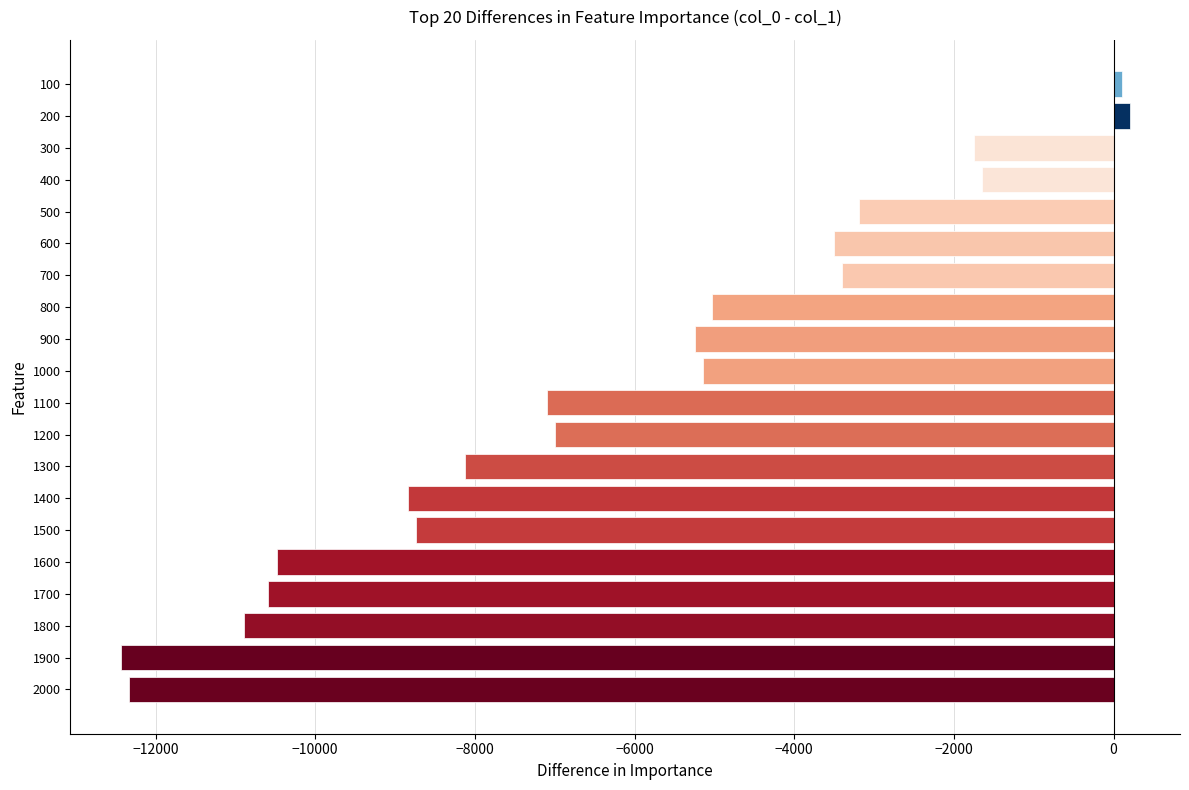

Reading top to bottom, extract all data points from this chart.

100	200	-1748	-1648	-3184	-3496	-3396	-5035	-5244	-5144	-7092	-6992	-8119	-8840	-8740	-10482	-10588	-10897	-12436	-12336